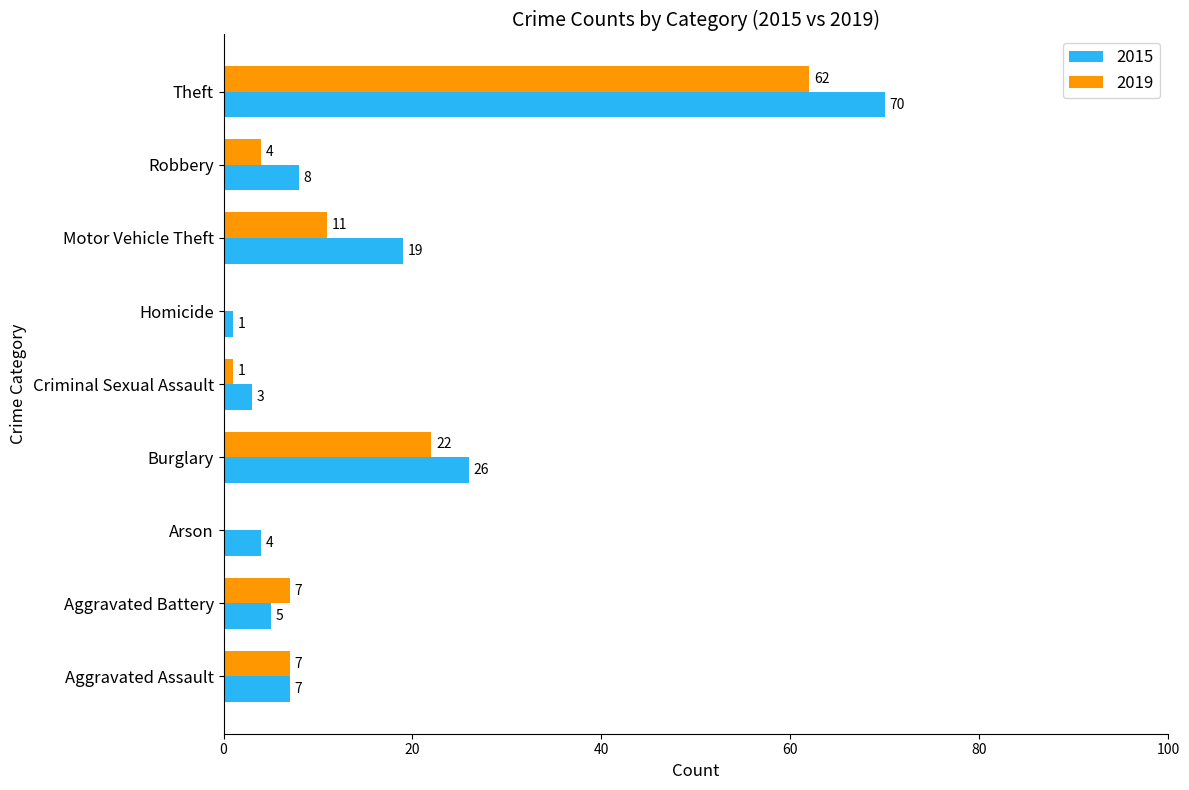

What are all the series names shown in the legend?

2015, 2019